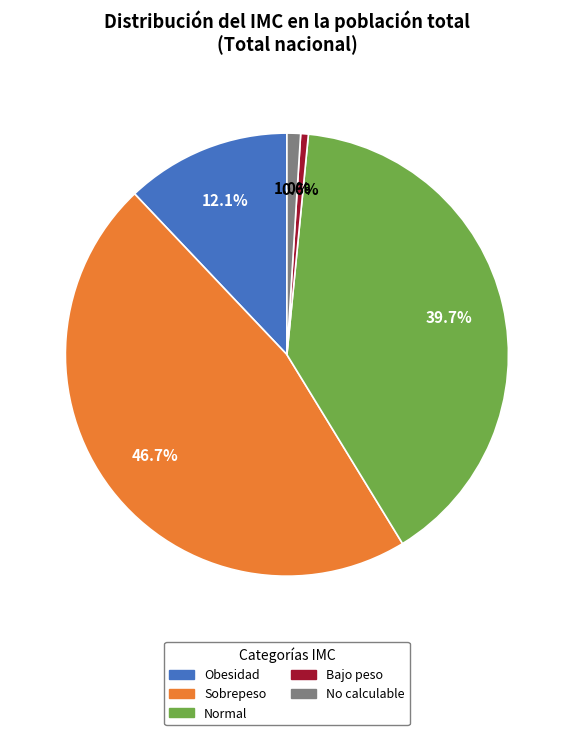

Does any single category account for the majority?

No